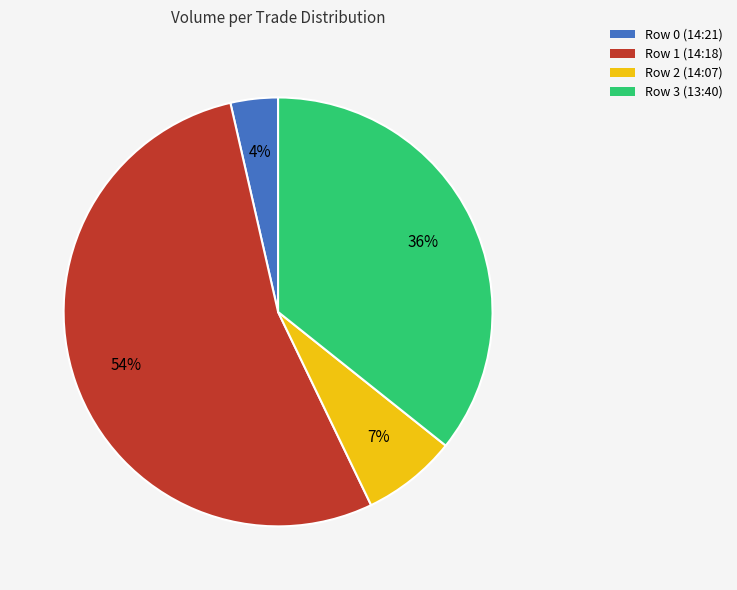

To the nearest percent, what percentage of the pie is Row 3 (13:40)?

36%